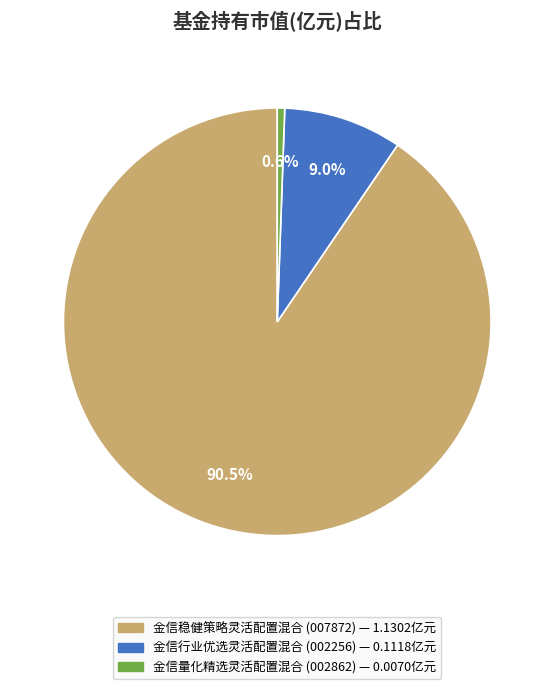

True or false: 金信行业优选灵活配置混合 accounts for 1% of the total.

False